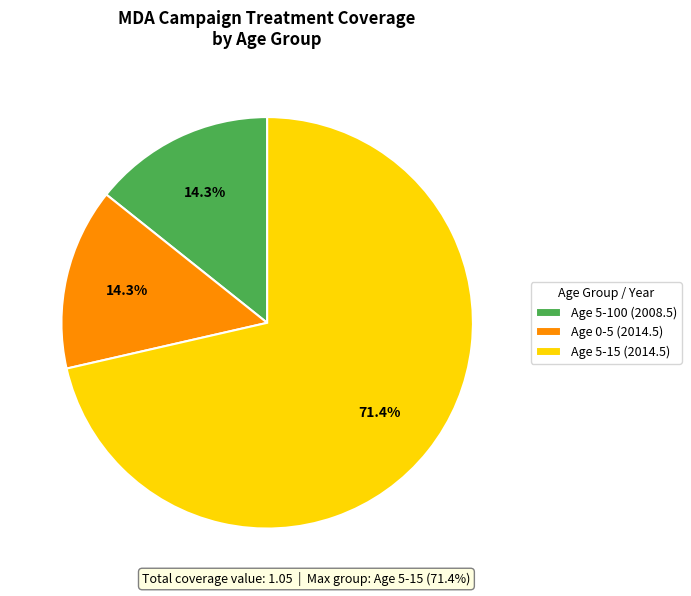

How many slices are in this pie chart?

3